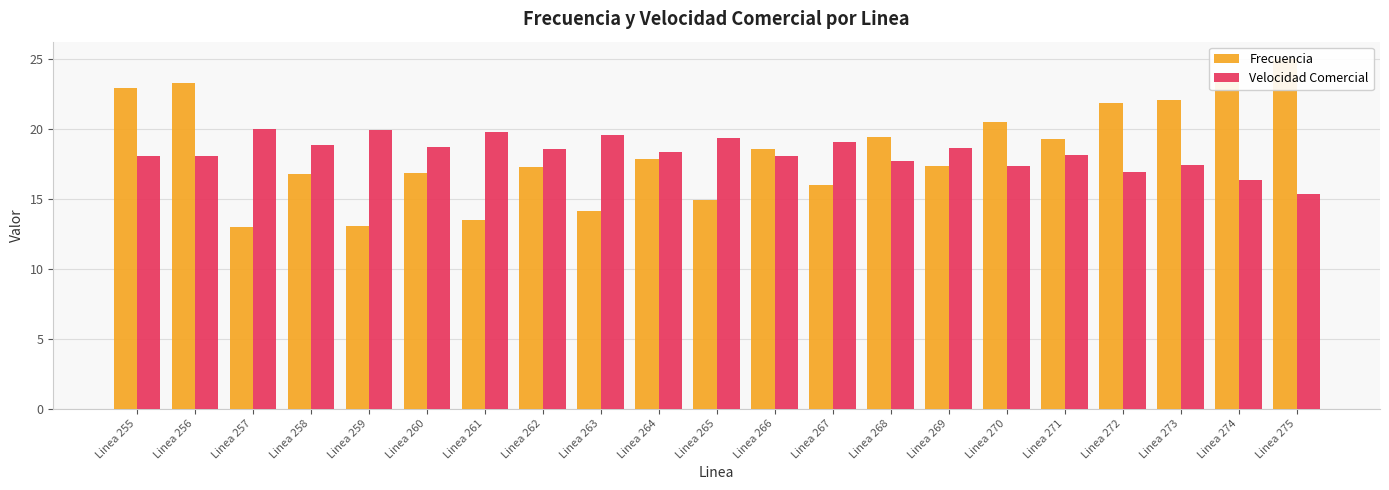

Read the Velocidad Comercial value at Linea 267.

19.0